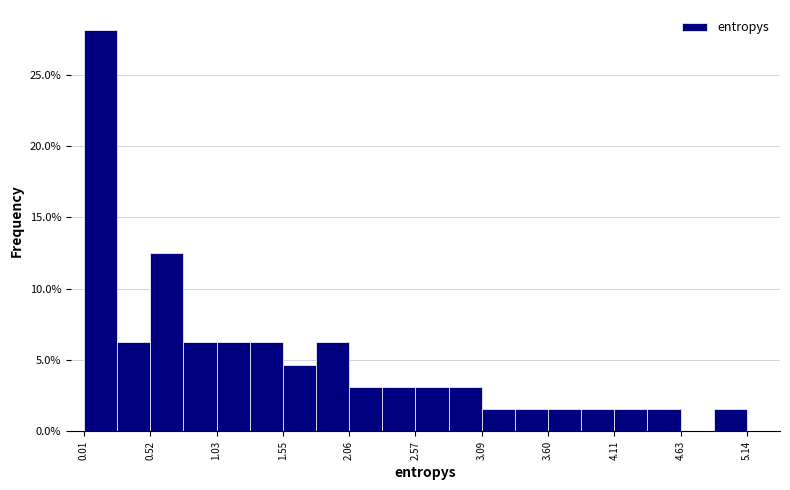

Around what value on the x-axis is the tallest bar? Give the approximate position of its centre, as read against the axis.

0.1